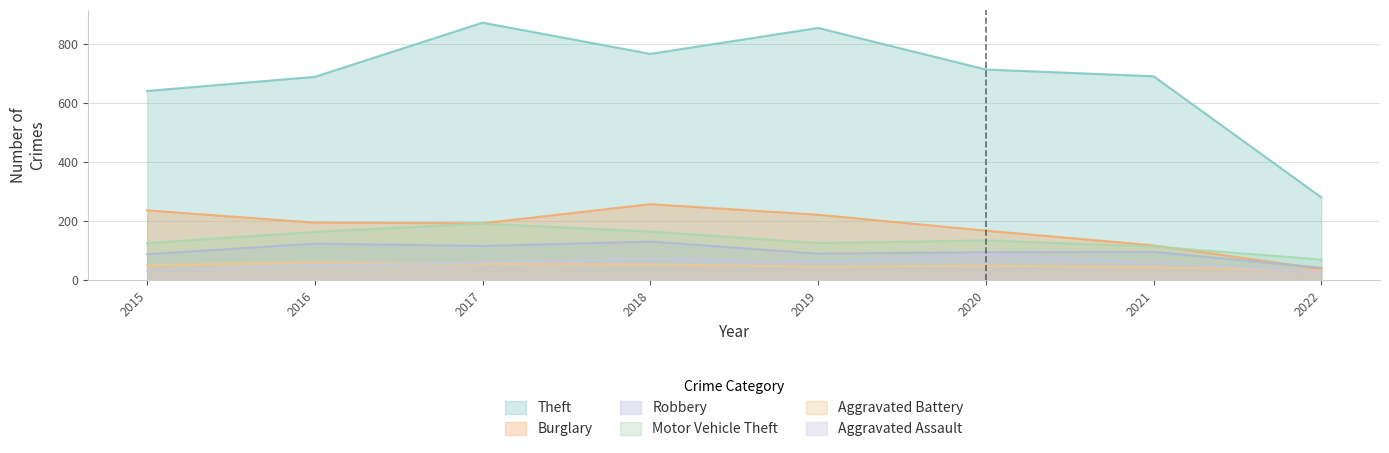

Which series ends up on top after the final intersection of Robbery and Burglary?

Robbery